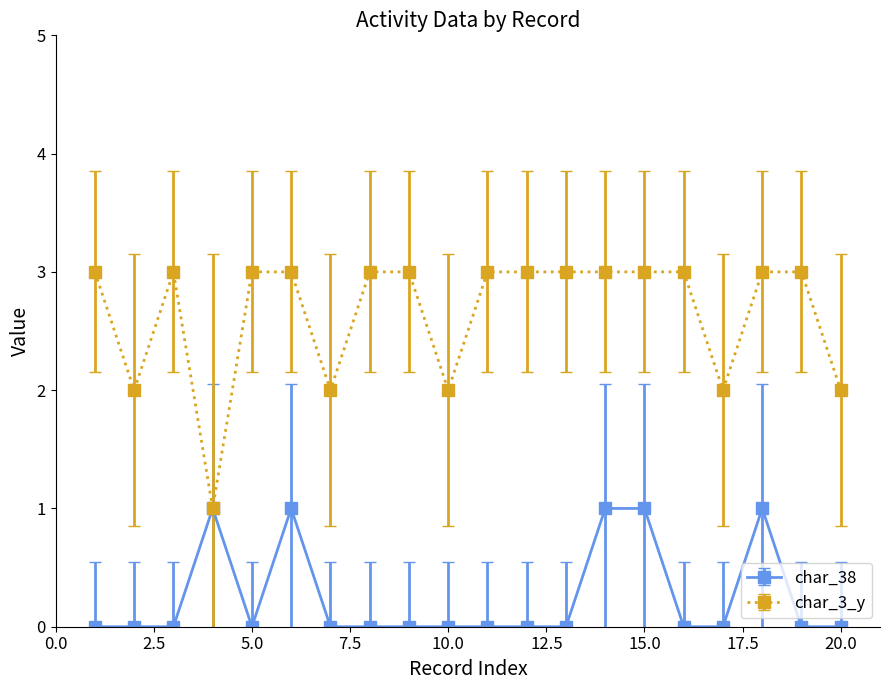

What is the value of the char_38 point at the 18th from the left?

1